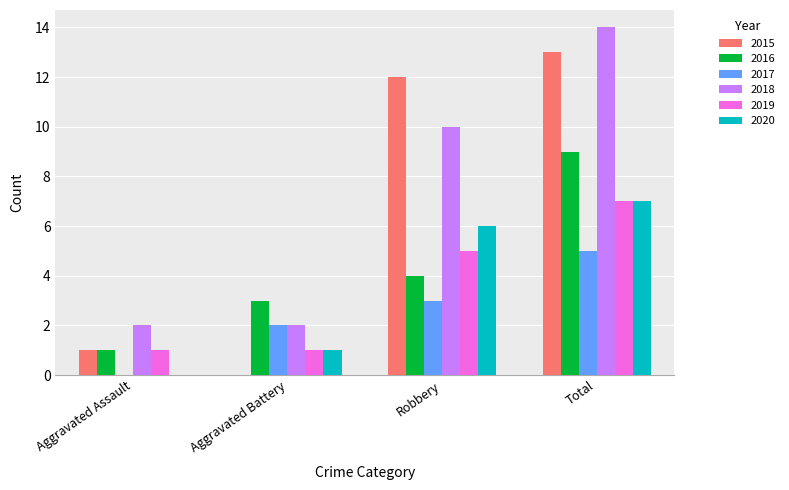

Which series changed the most between Robbery and Total?

2016